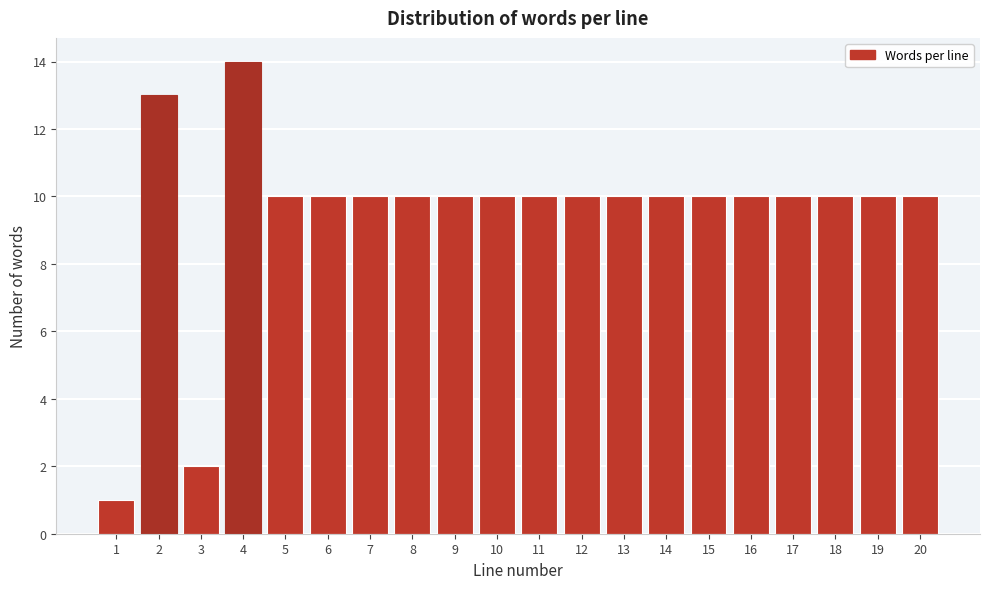

Reading left to right, transcribe all the data shown in this chart.

1=1	2=13	3=2	4=14	5=10	6=10	7=10	8=10	9=10	10=10	11=10	12=10	13=10	14=10	15=10	16=10	17=10	18=10	19=10	20=10